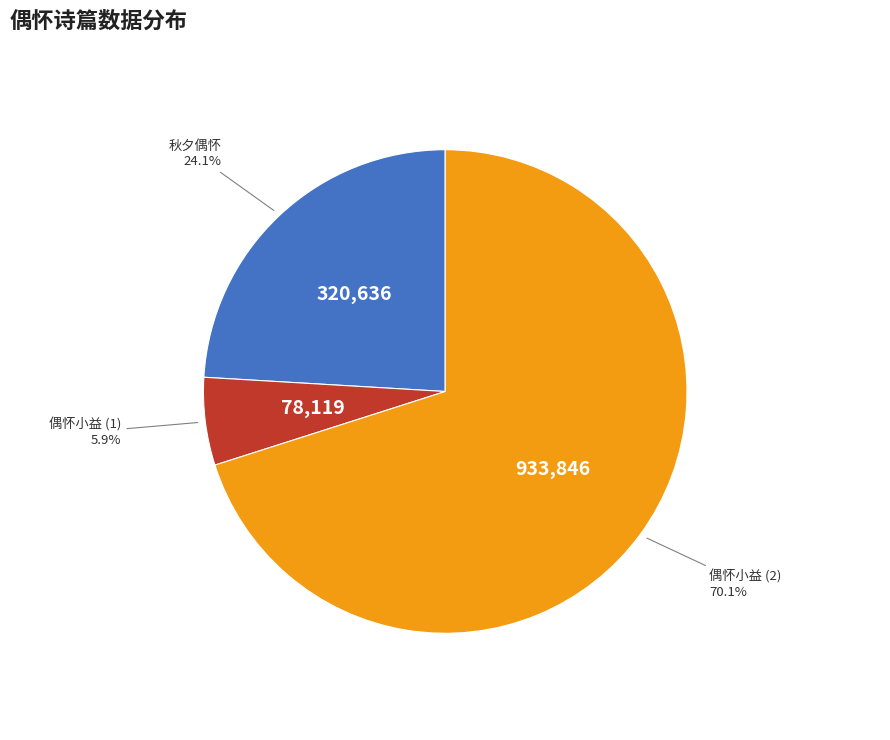

Is there any slice that represents more than half of the pie?

Yes